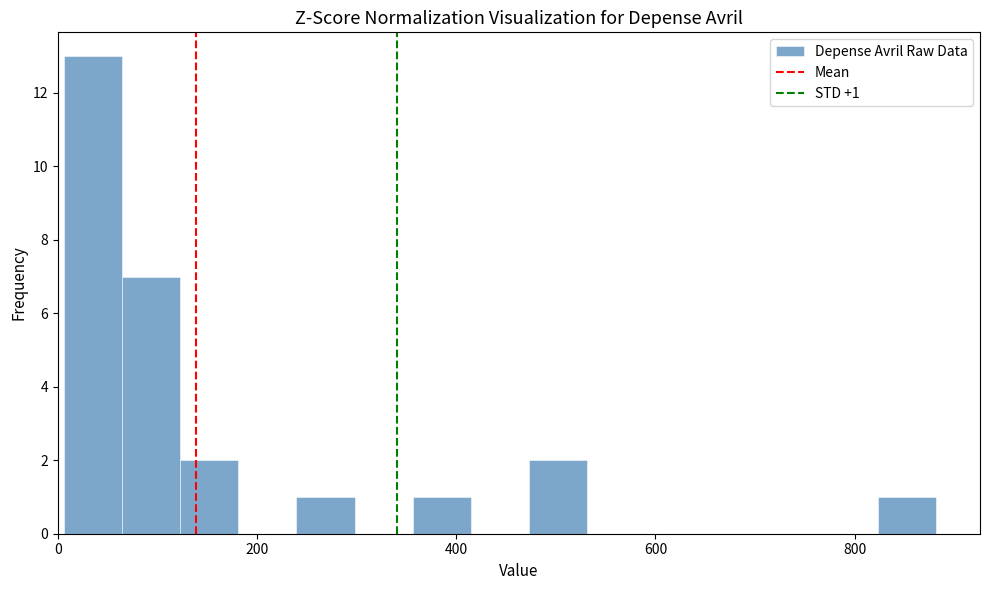

Around what value on the x-axis is the tallest bar? Give the approximate position of its centre, as read against the axis.

40